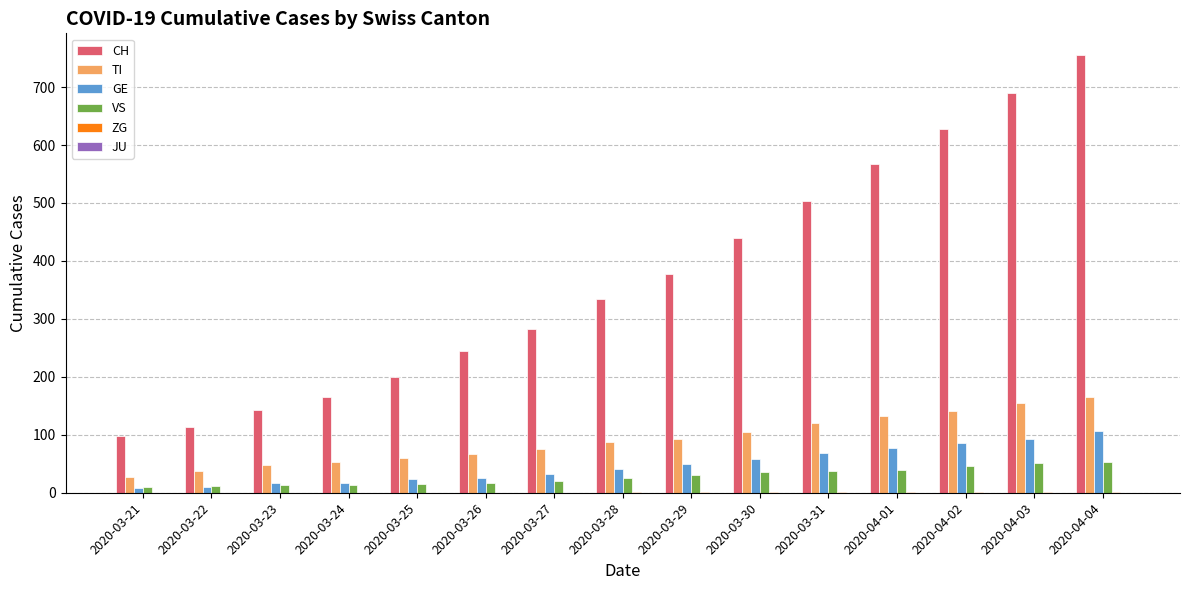

Which series has the largest total across all categories?

CH